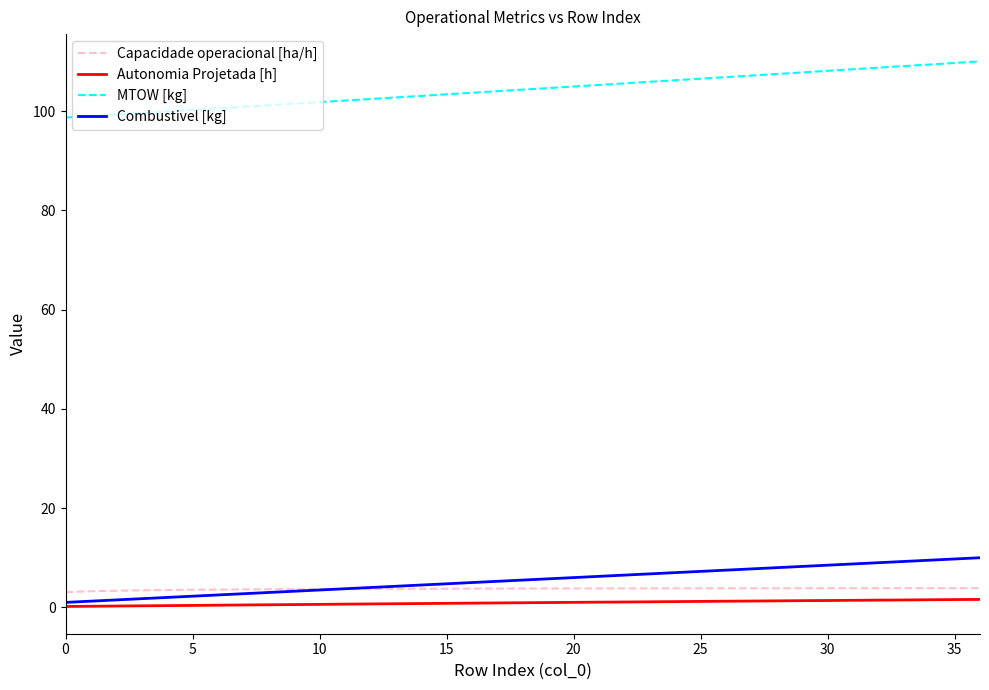

Which series has the widest spread of values?

MTOW [kg]